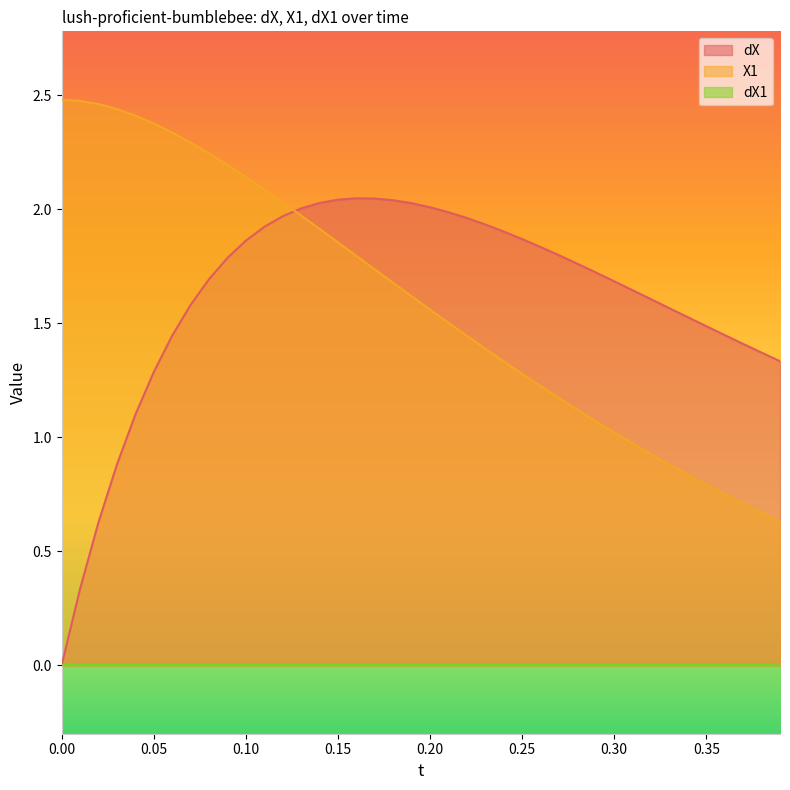

Which series changed the most between 0.0 and 0.14?

dX